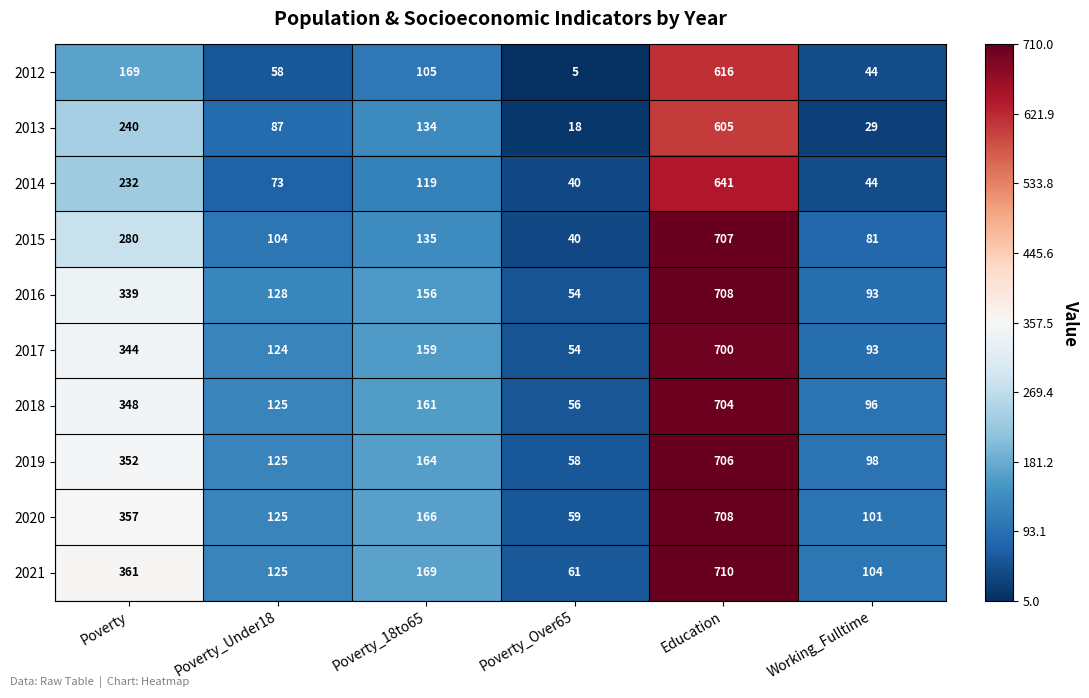

At which category is the sum across all series the highest?

Education